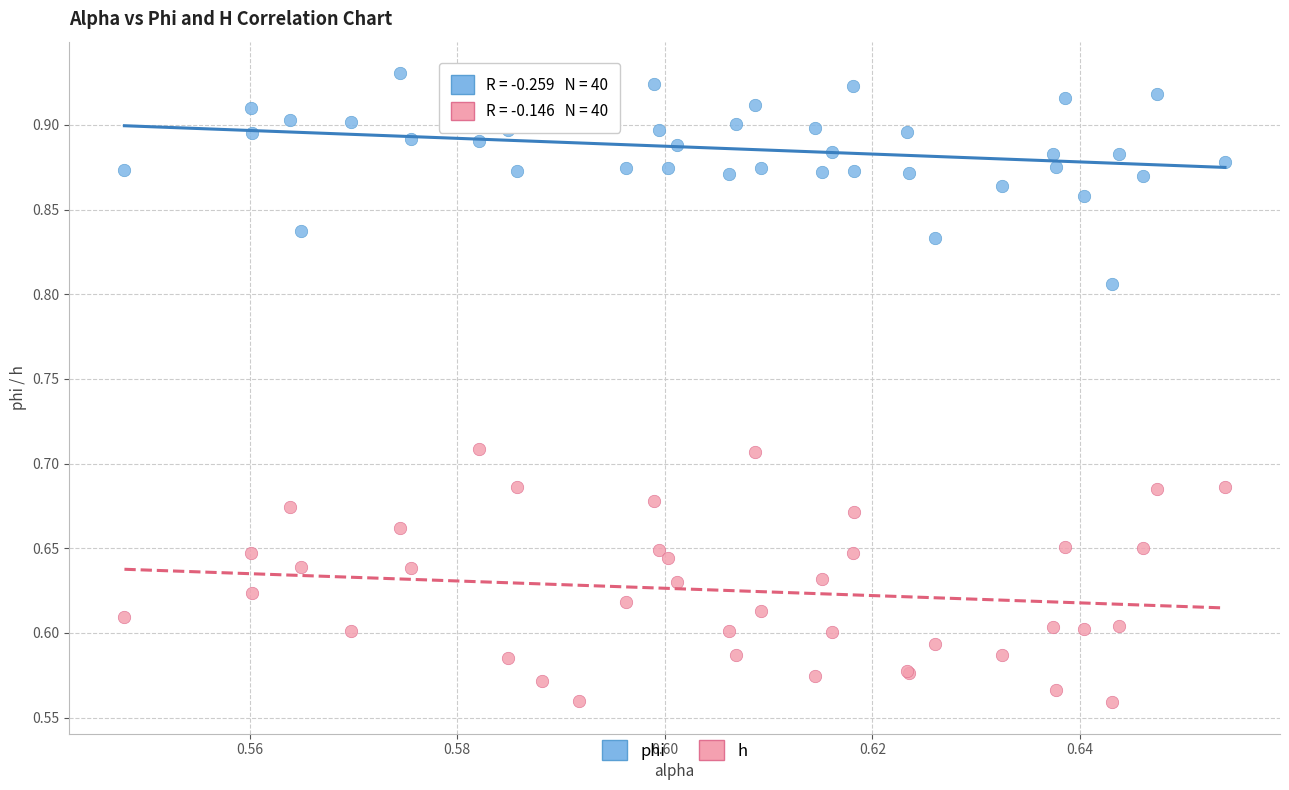

What are all the series names shown in the legend?

phi, h